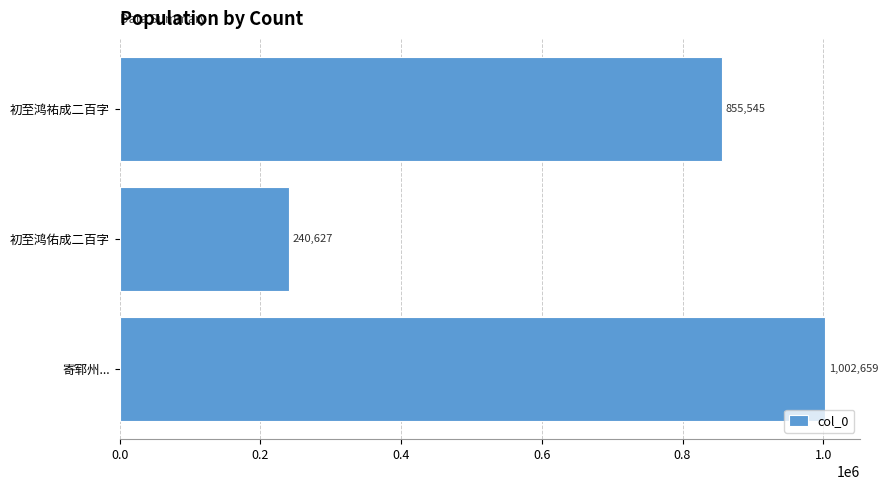

At which label is the value closest to 621643?

初至鸿祐成二百字